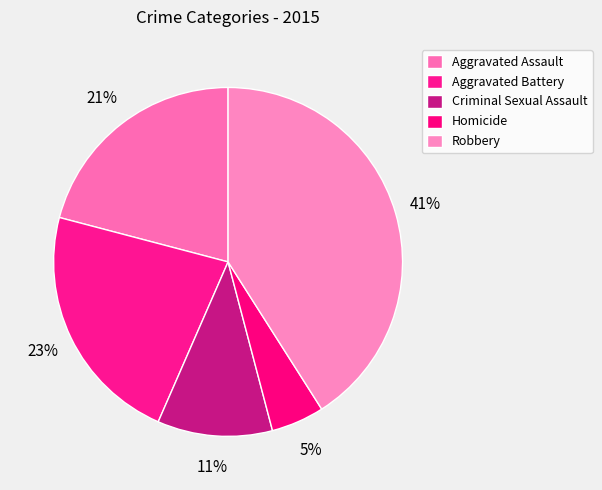

Count the number of slices in the pie.

5